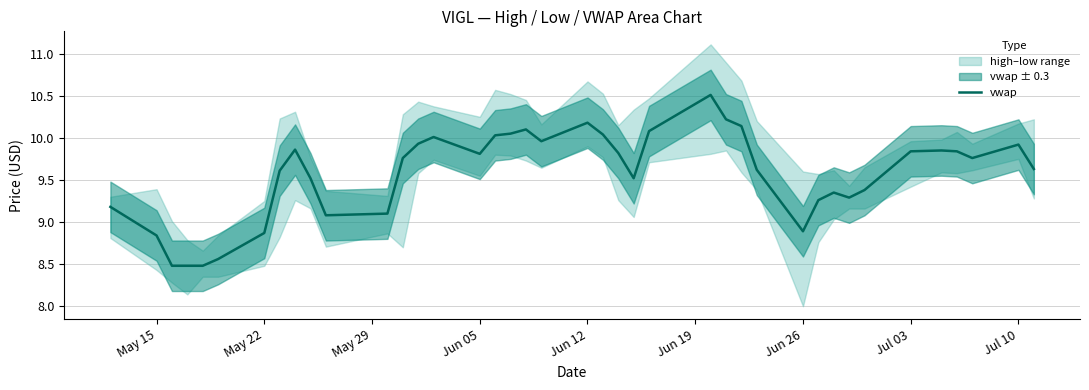

How many values are below 9?

7